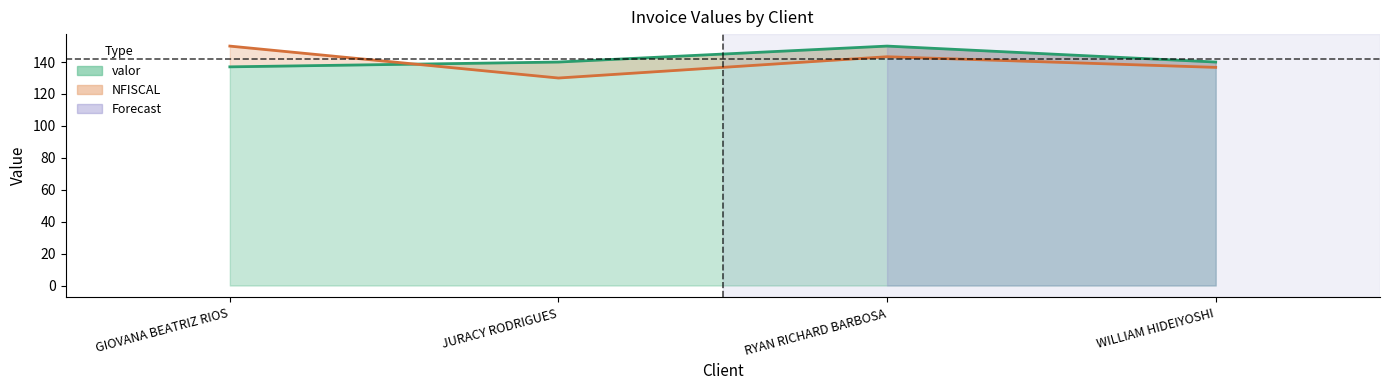

Reading left to right, transcribe all the data shown in this chart.

NFISCAL: 150.0	130.0	143.3	136.7
valor: 137.0	140.0	150.0	140.0